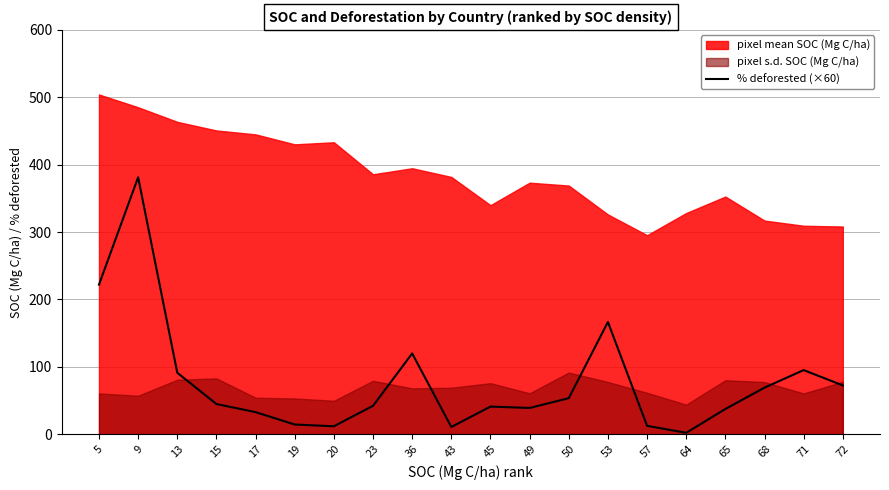

List the labels in order of value, largest first.

9, 5, 53, 36, 71, 13, 72, 68, 50, 15, 23, 45, 49, 65, 17, 19, 57, 20, 43, 64